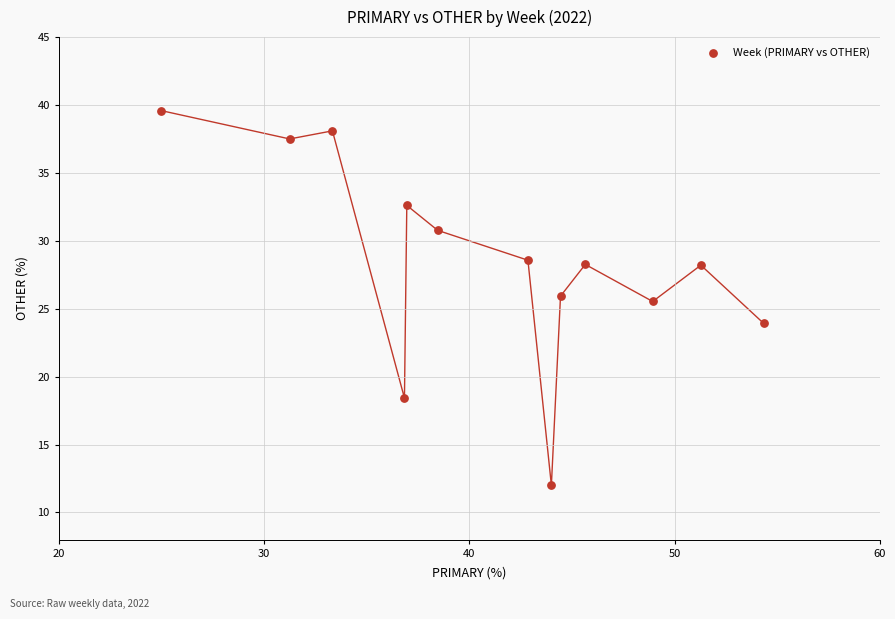

What is the range of X values (max minus min)?

29.3